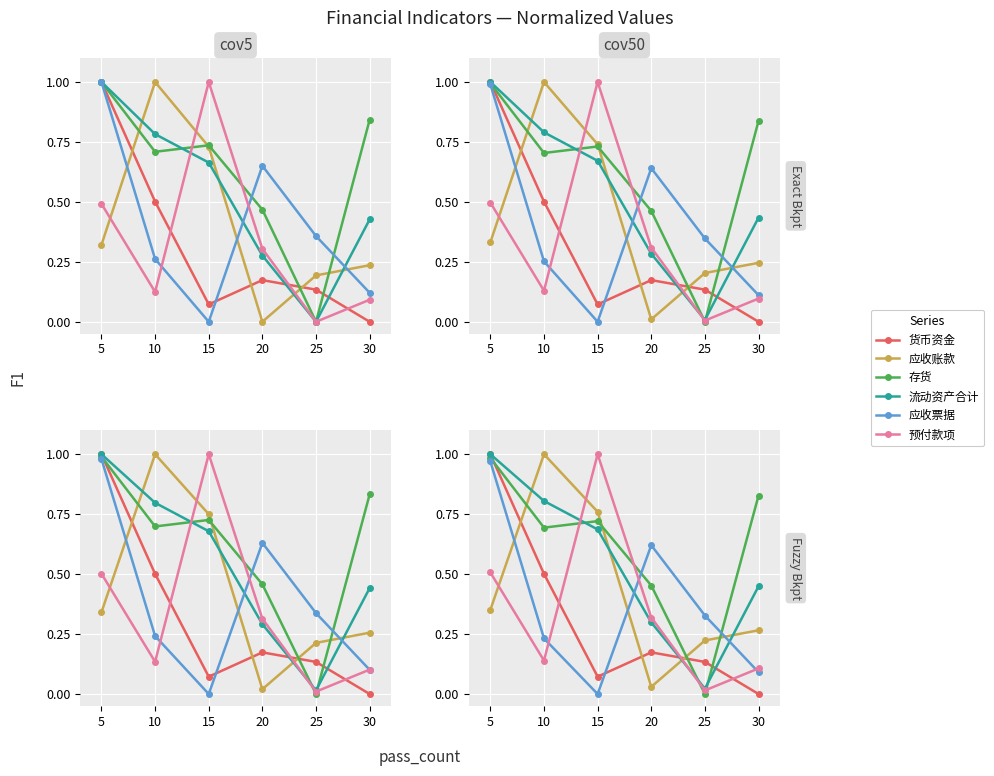

What is the spread (max minus min) of values at 15?

1.0